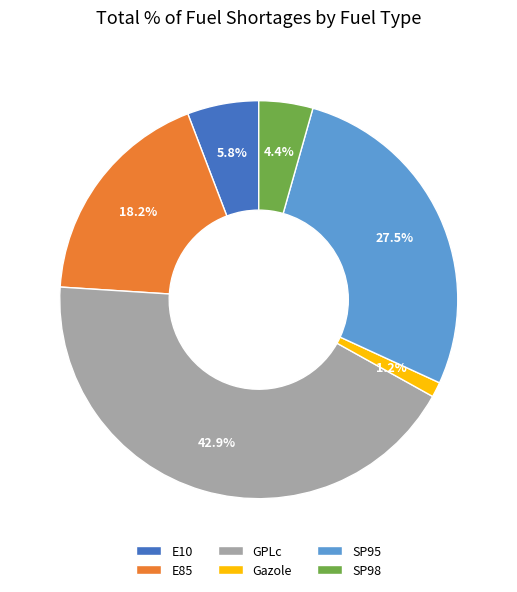

Is the sum of Gazole and GPLc greater than half?

No